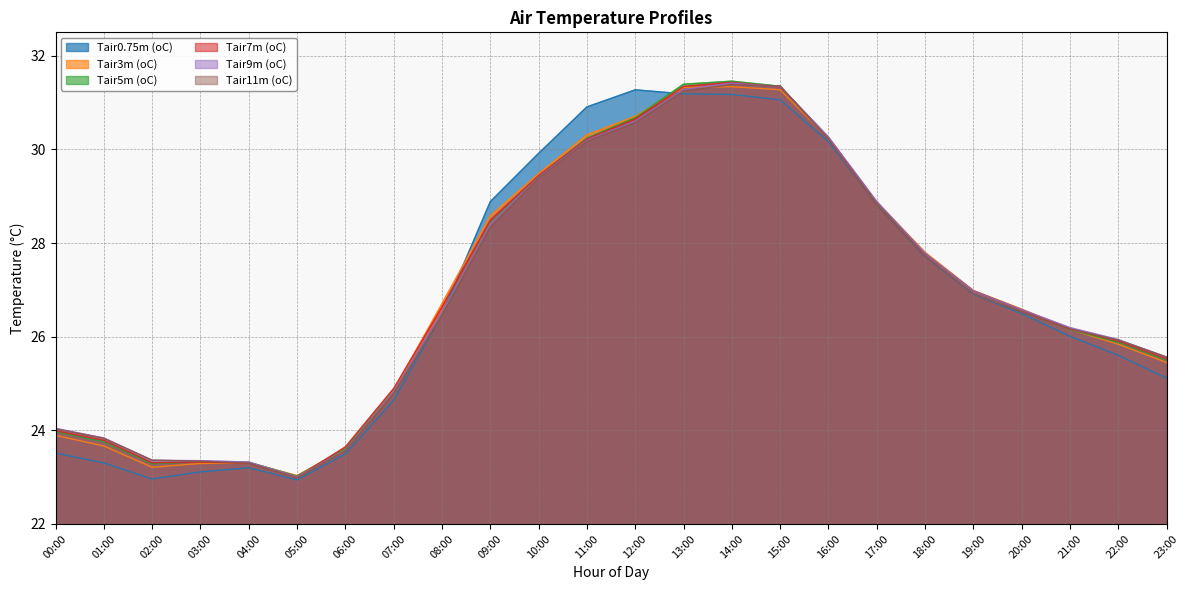

The Tair0.75m (oC) series shows 7.7 at 22:00. True or false?

False